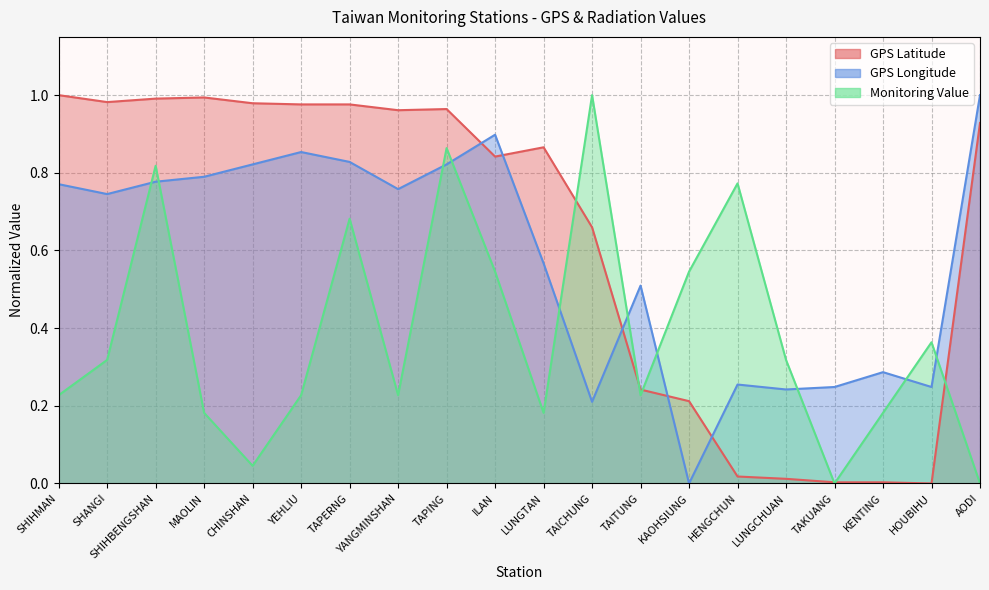

What position from the left is YEHLIU?

6